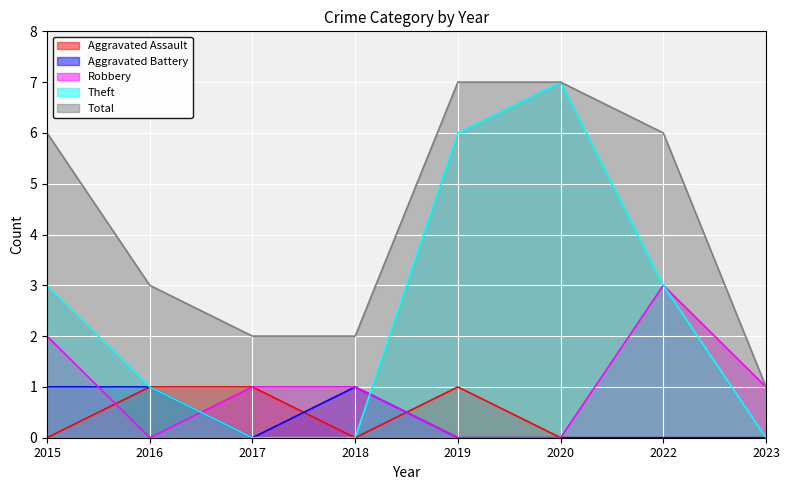

Rank the series at 2016 from highest to lowest value.

Total, Aggravated Assault, Aggravated Battery, Theft, Robbery